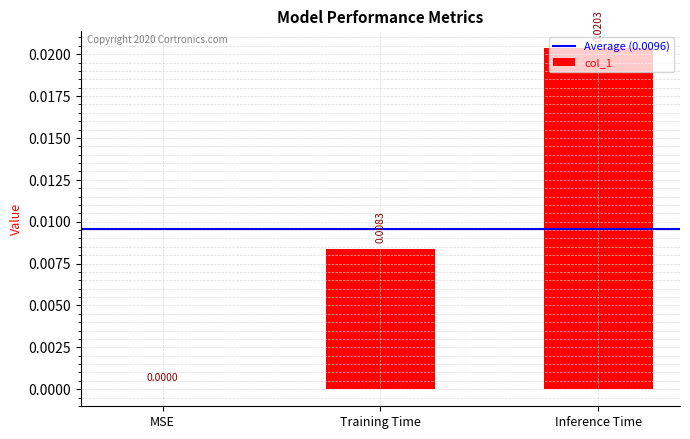

Which has a higher value, Inference Time or MSE?

Inference Time